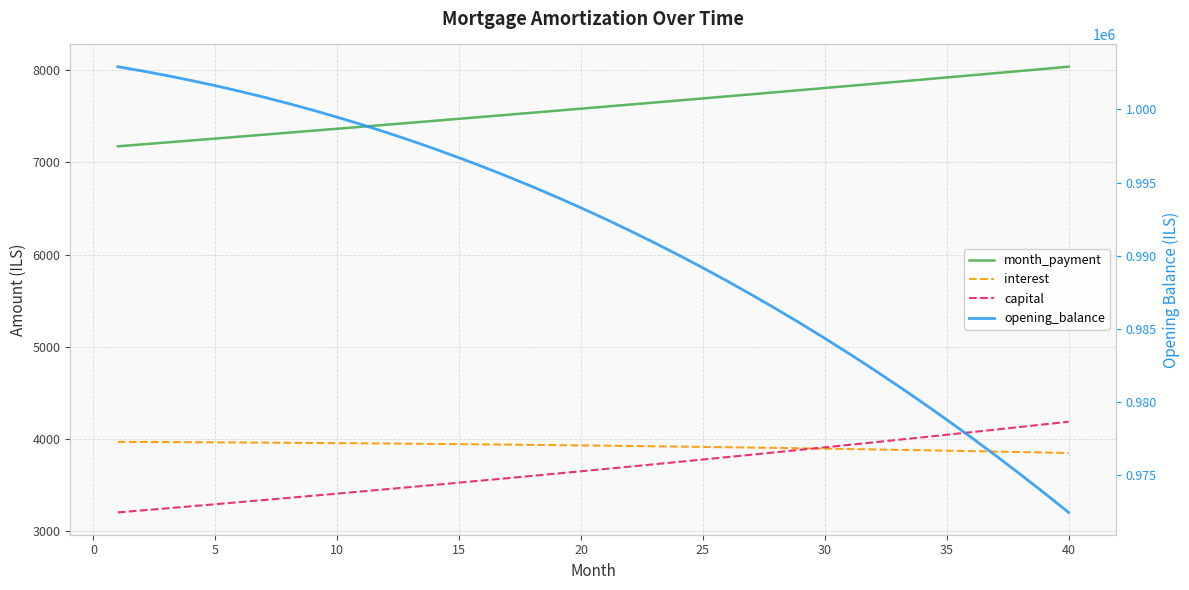

Reading left to right, extract all data points from this chart.

month_payment: 7174.7	7195.6	7216.6	7237.6	7258.8	7279.9	7301.2	7322.5	7343.8	7365.2	7386.7	7408.3	7429.9	7451.5	7473.3	7495.1	7516.9	7538.9	7560.9	7582.9	7605.0	7627.2	7649.4	7671.8	7694.1	7716.6	7739.1	7761.6	7784.3	7807.0	7829.8	7852.6	7875.5	7898.5	7921.5	7944.6	7967.8	7991.0	8014.3	8037.7
interest: 3969.9	3968.7	3967.5	3966.2	3964.8	3963.2	3961.6	3959.9	3958.1	3956.2	3954.2	3952.2	3949.9	3947.7	3945.3	3942.8	3940.2	3937.5	3934.6	3931.7	3928.7	3925.6	3922.3	3919.0	3915.5	3911.9	3908.2	3904.4	3900.5	3896.4	3892.3	3888.0	3883.6	3879.1	3874.4	3869.7	3864.8	3859.8	3854.6	3849.3
capital: 3204.8	3226.9	3249.1	3271.5	3294.0	3316.7	3339.5	3362.5	3385.7	3409.0	3432.5	3456.1	3479.9	3503.9	3528.0	3552.3	3576.8	3601.4	3626.2	3651.2	3676.3	3701.6	3727.1	3752.8	3778.6	3804.7	3830.9	3857.2	3883.8	3910.6	3937.5	3964.6	3991.9	4019.4	4047.1	4074.9	4103.0	4131.3	4159.7	4188.4
opening_balance: 1002916.7	1002627.7	1002315.7	1001980.6	1001622.0	1001239.8	1000833.7	1000403.5	999949.0	999469.9	998966.1	998437.3	997883.2	997303.6	996698.3	996067.1	995409.6	994725.7	994015.0	993277.5	992512.7	991720.5	990900.6	990052.7	989176.6	988272.0	987338.7	986376.4	985384.9	984363.8	983312.9	982231.9	981120.6	979978.6	978805.8	977601.8	976366.3	975099.0	973799.8	972468.2